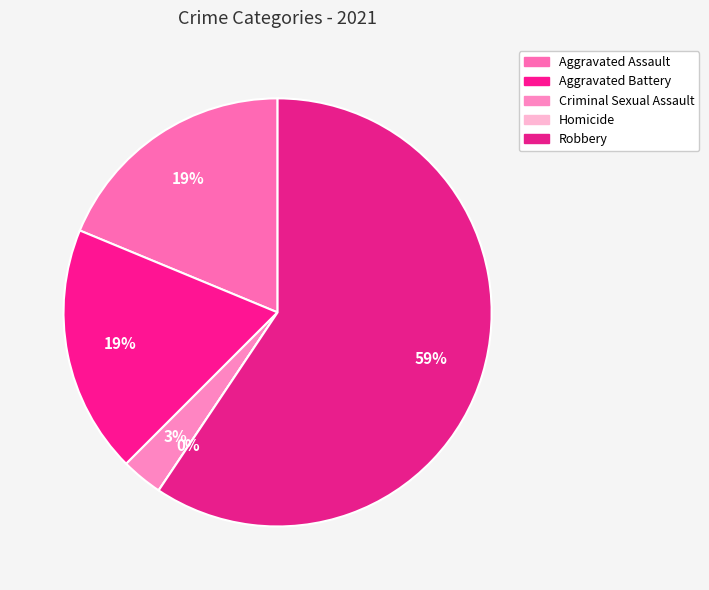

Is Robbery the majority of the pie?

Yes